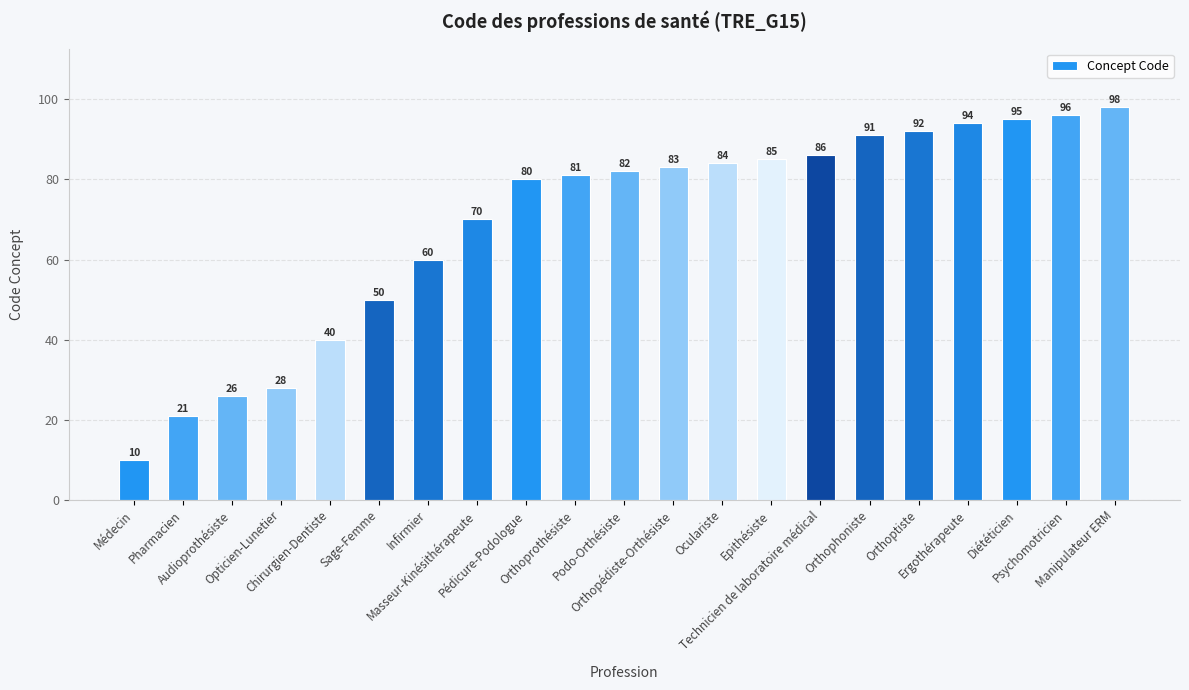

List the labels in order of value, smallest first.

Médecin, Pharmacien, Audioprothésiste, Opticien-Lunetier, Chirurgien-Dentiste, Sage-Femme, Infirmier, Masseur-Kinésithérapeute, Pédicure-Podologue, Orthoprothésiste, Podo-Orthésiste, Orthopédiste-Orthésiste, Oculariste, Epithésiste, Technicien de laboratoire médical, Orthophoniste, Orthoptiste, Ergothérapeute, Diététicien, Psychomotricien, Manipulateur ERM